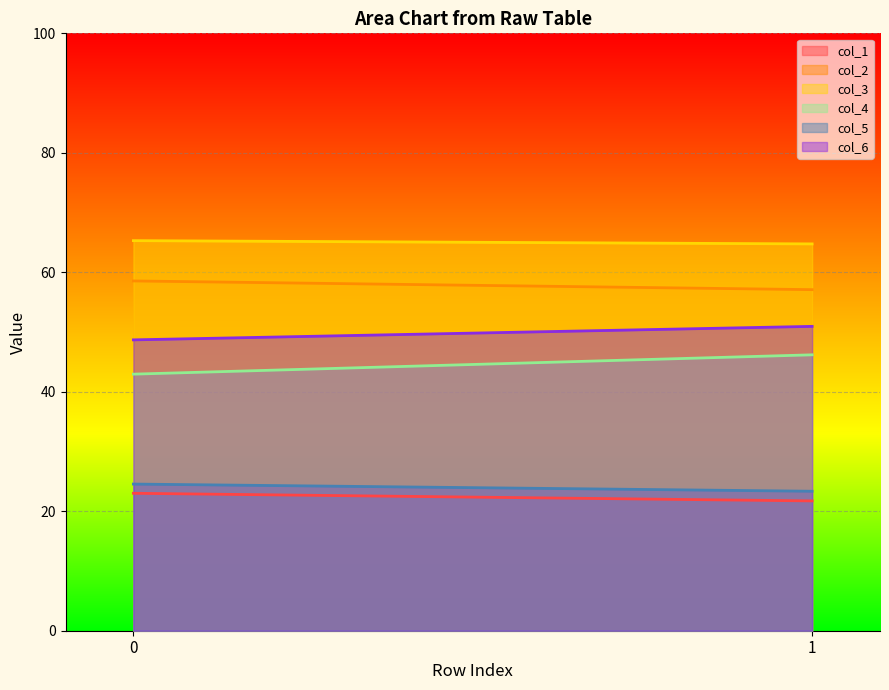

The value of col_5 at 1 is 31.2. True or false?

False